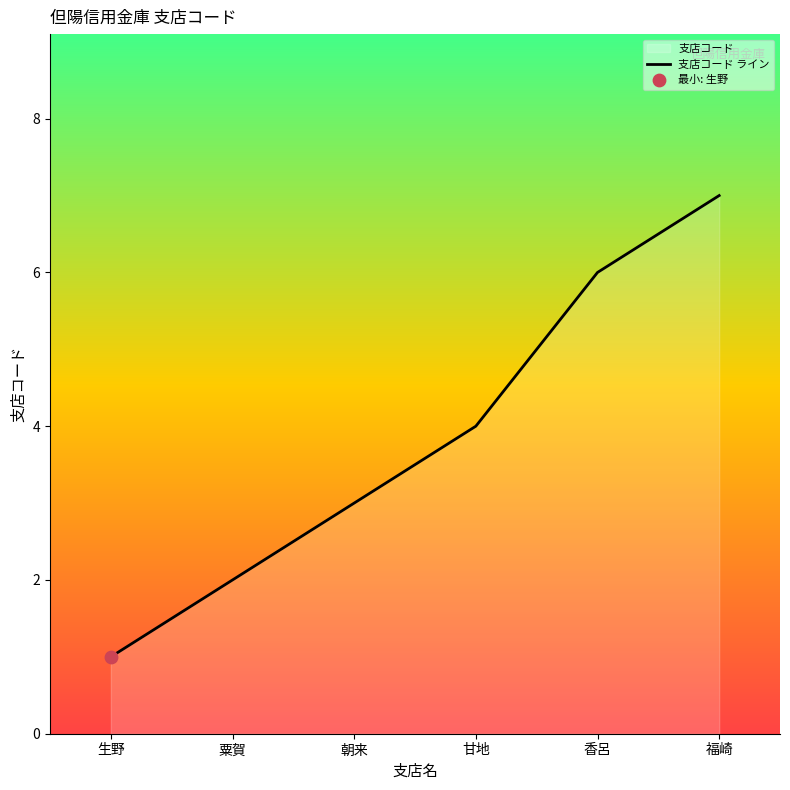

What is the change in value from 朝来 to 香呂?

+3